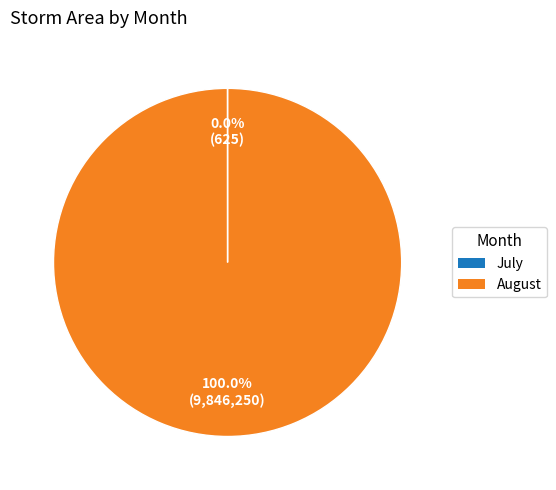

What is the largest slice in the pie chart?

August